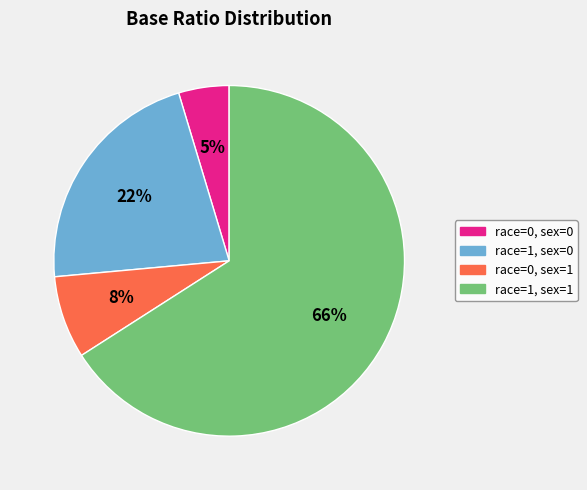

Which has a higher value, race=1, sex=0 or race=0, sex=0?

race=1, sex=0